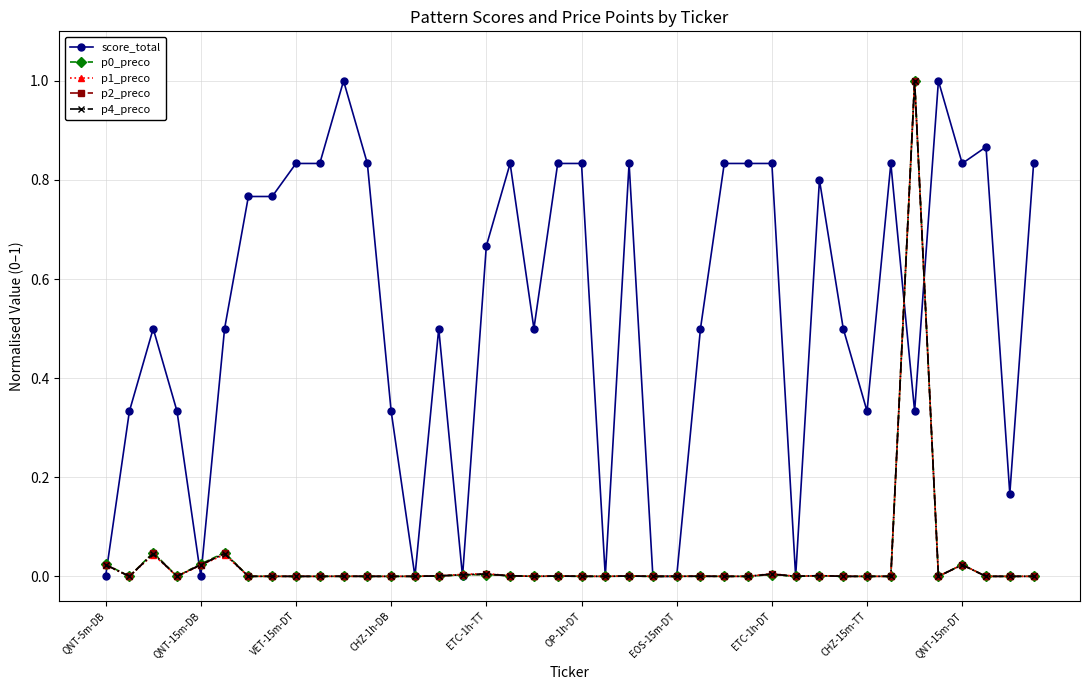

True or false: p0_preco has more than 2 interior local peaks.

True